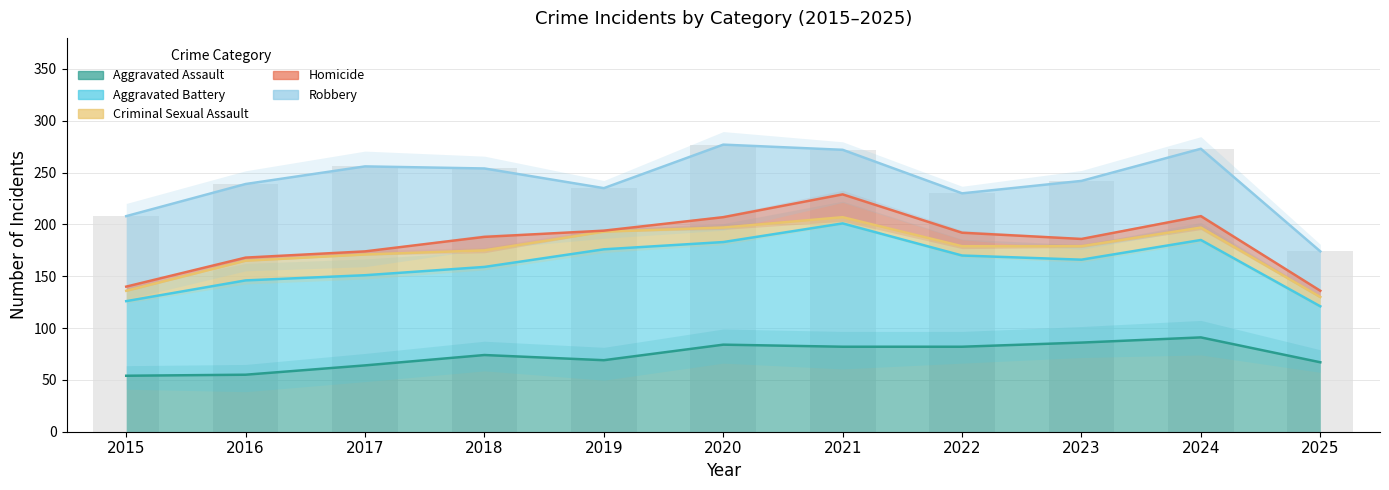

What is the difference between the maximum and second lowest values in the Homicide series?

19